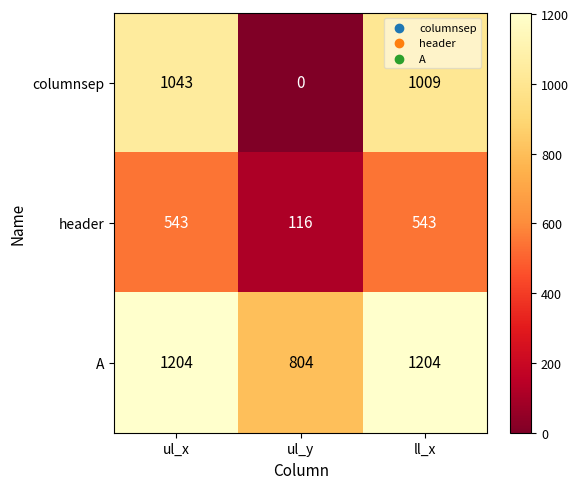

Rank the series at ll_x from highest to lowest value.

A, columnsep, header